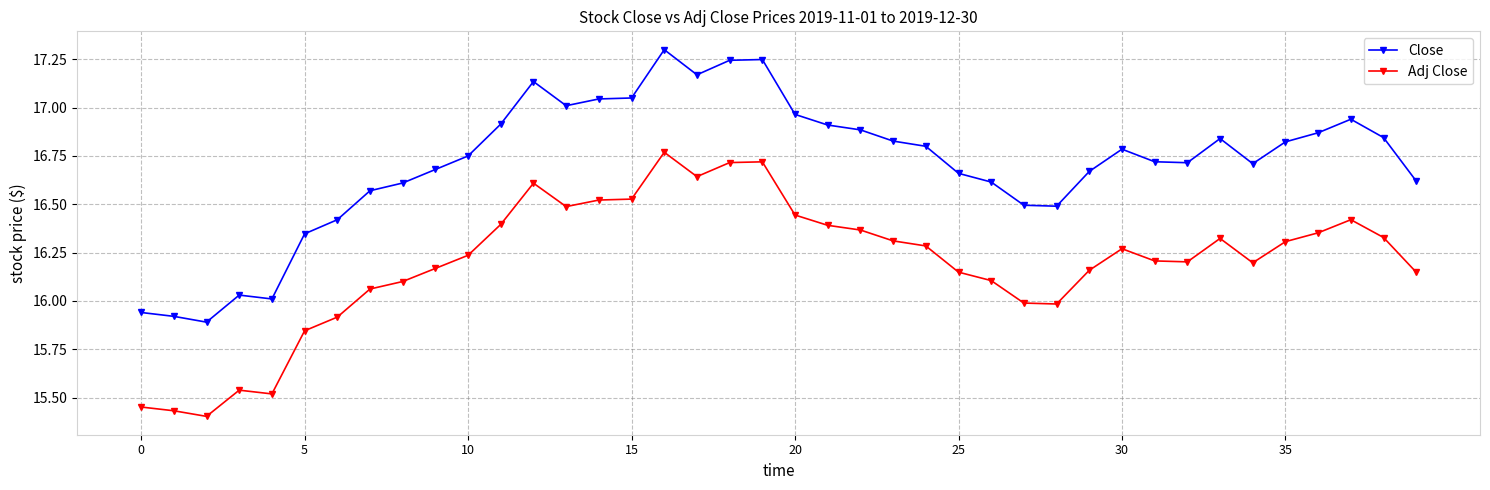

True or false: Adj Close and Close cross at least once.

False